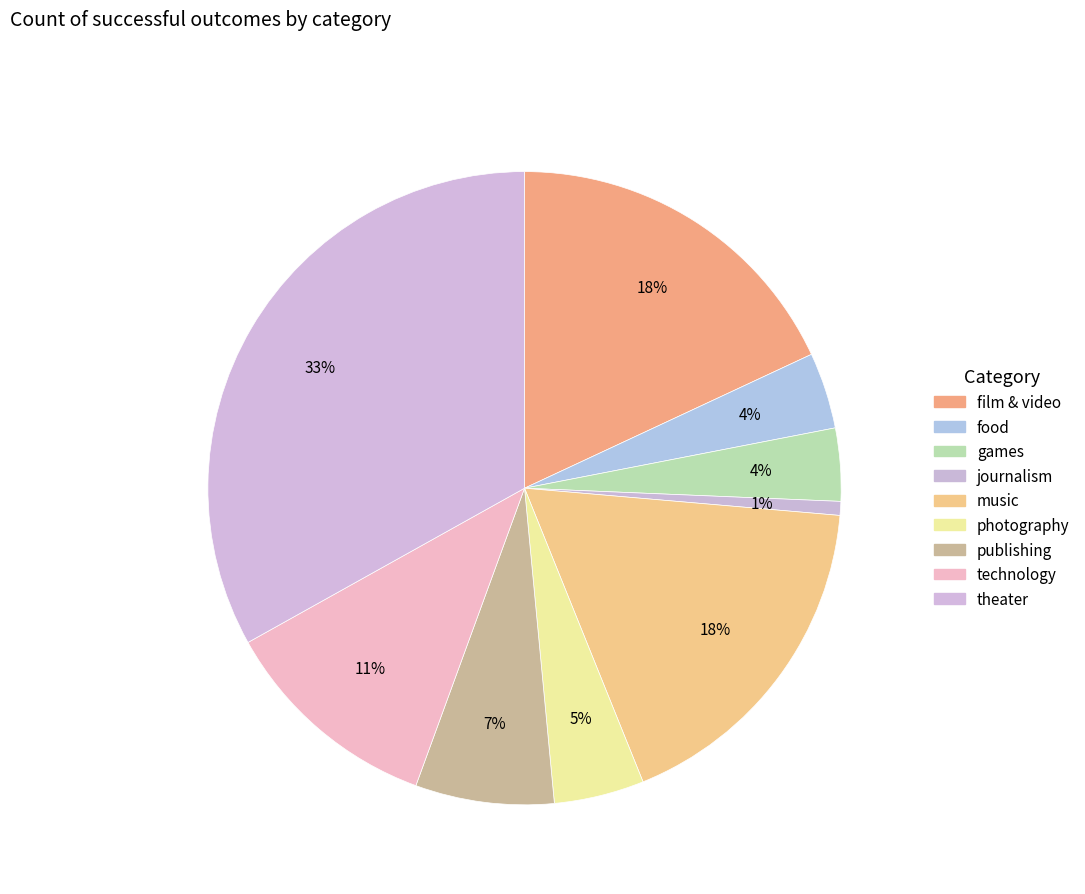

Is publishing the majority of the pie?

No